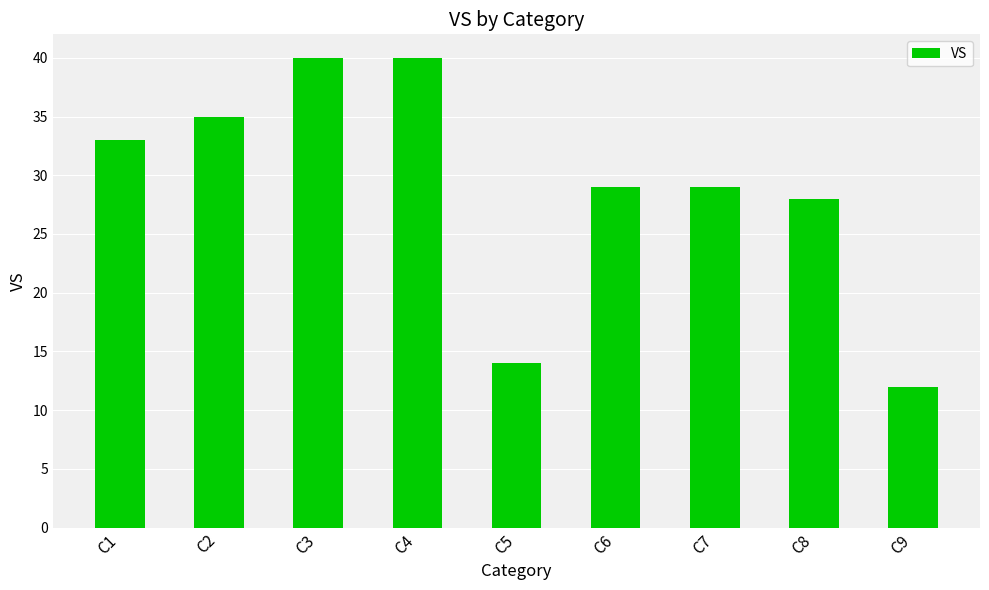

The value at C1 is 33. True or false?

True